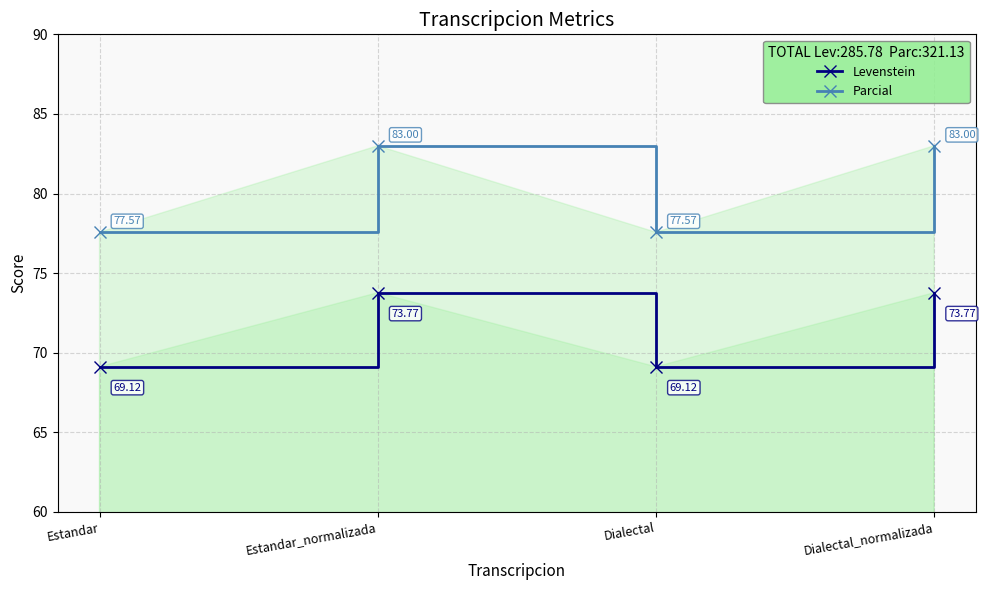

Where does the Levenstein series first go above 73?

Estandar_normalizada